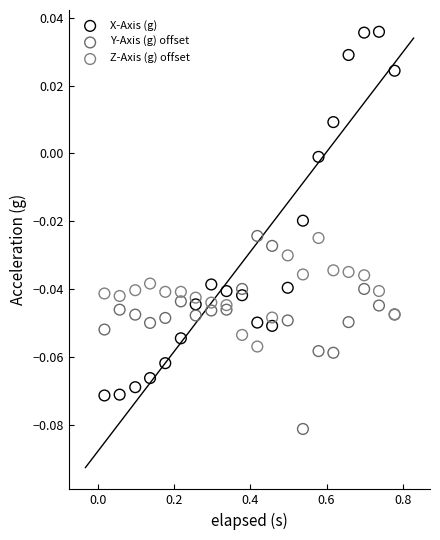

Which series has the largest Y range (max minus min)?

X-Axis (g)